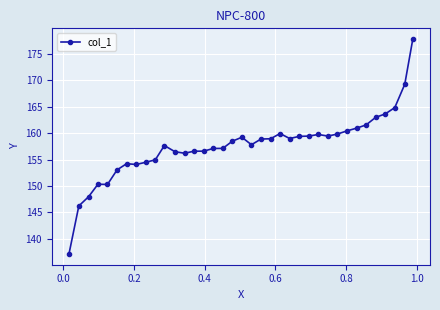

What is the value of the 31st point from the left?

161.0